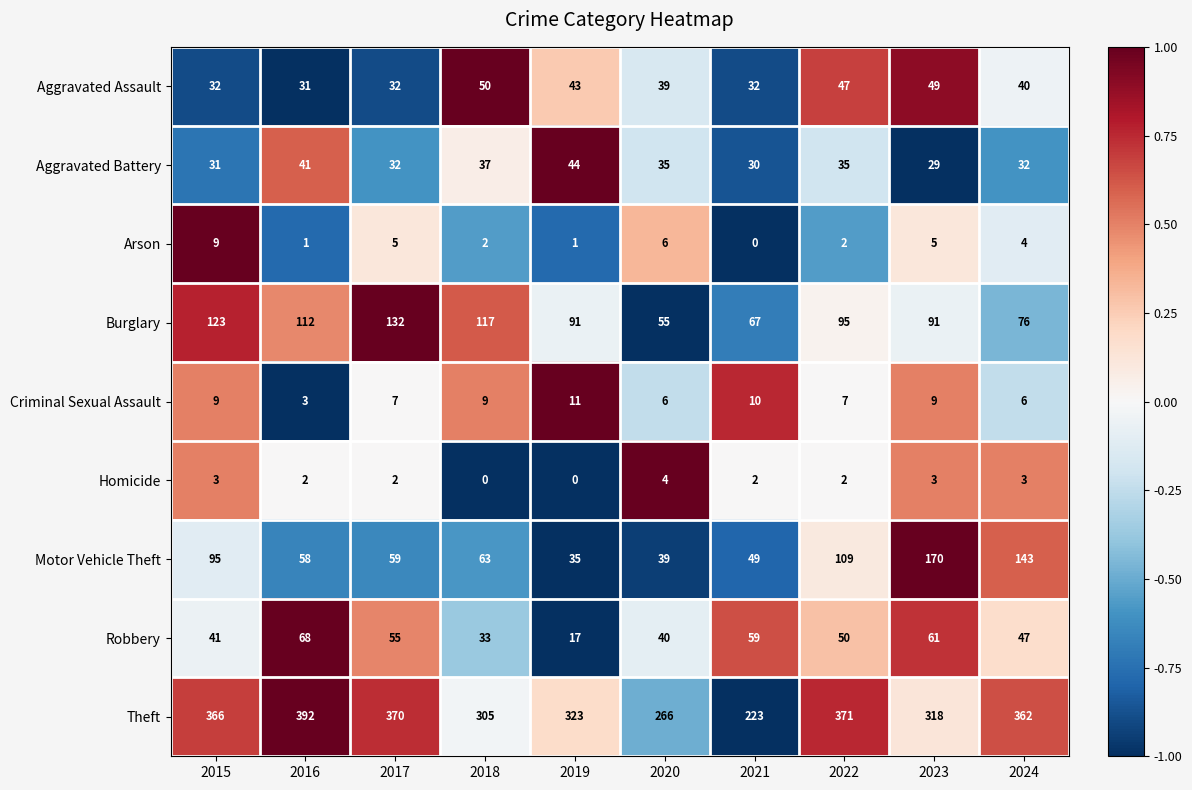

True or false: Robbery has a value of 78 at 2022.

False